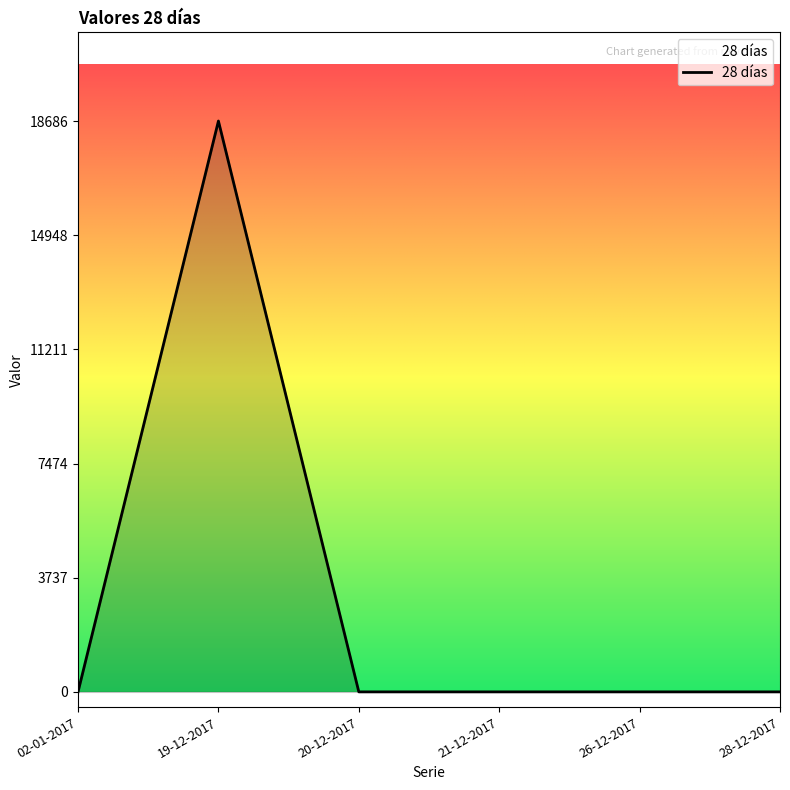

What position from the right is 19-12-2017?

5